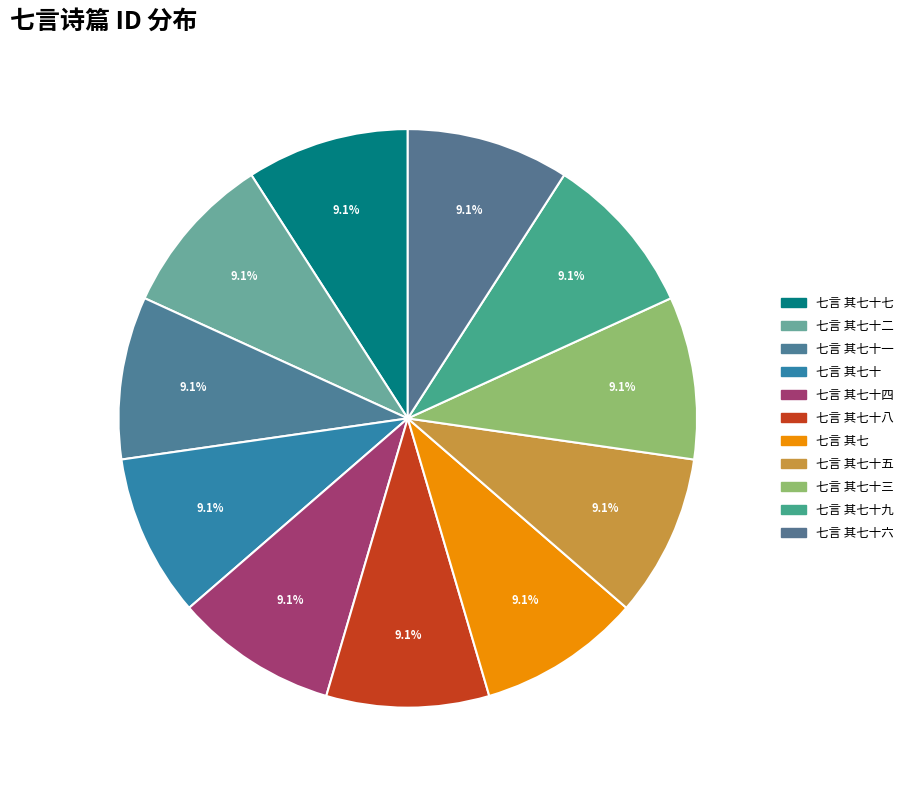

Is there a majority slice in this chart?

No